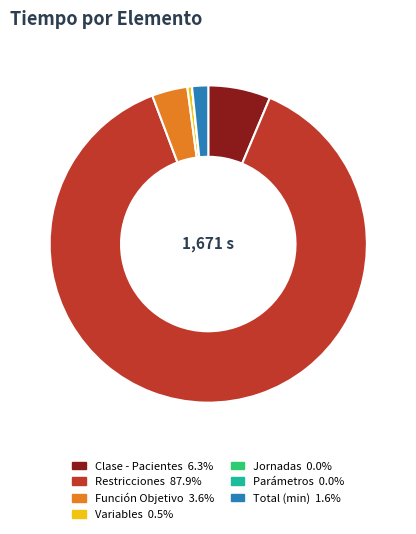

Is there any slice that represents more than half of the pie?

Yes